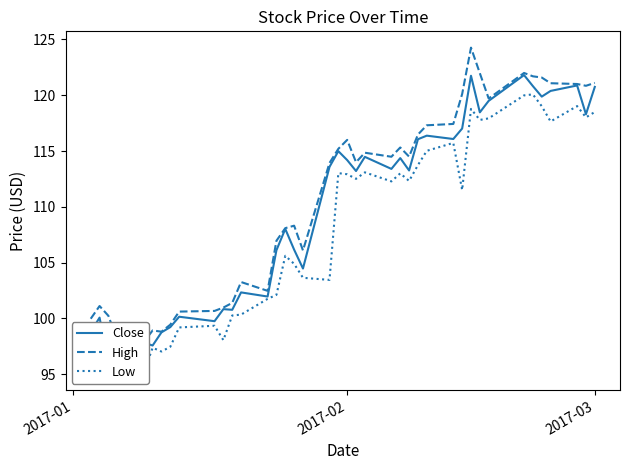

True or false: Low has a value of 32.2 at 12.

False